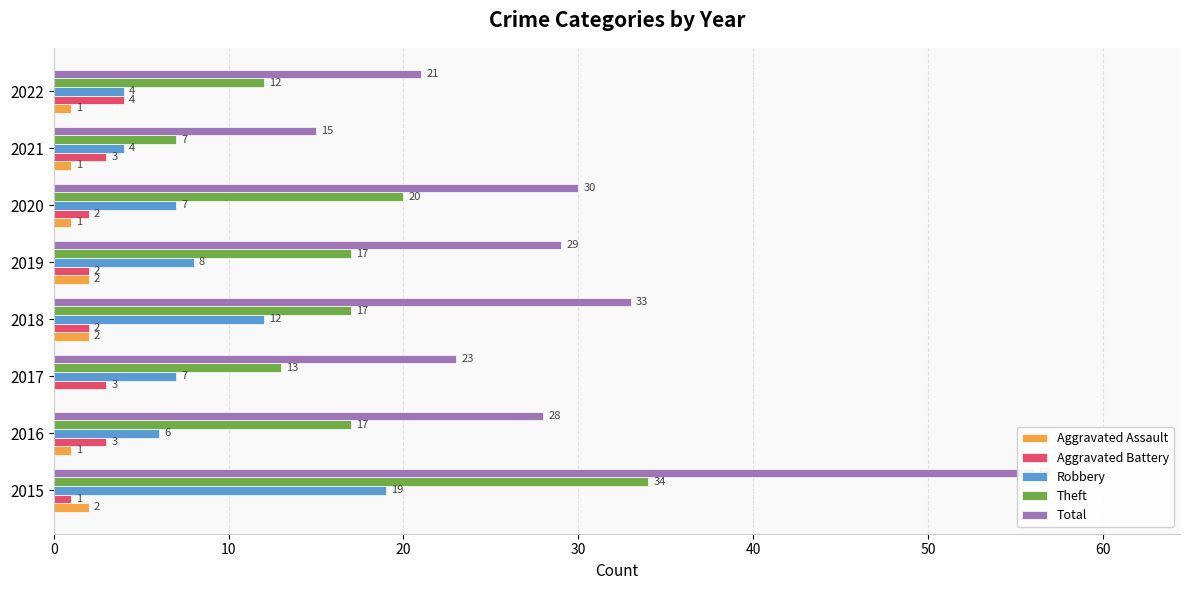

How many values in the Theft series are below 17?

3